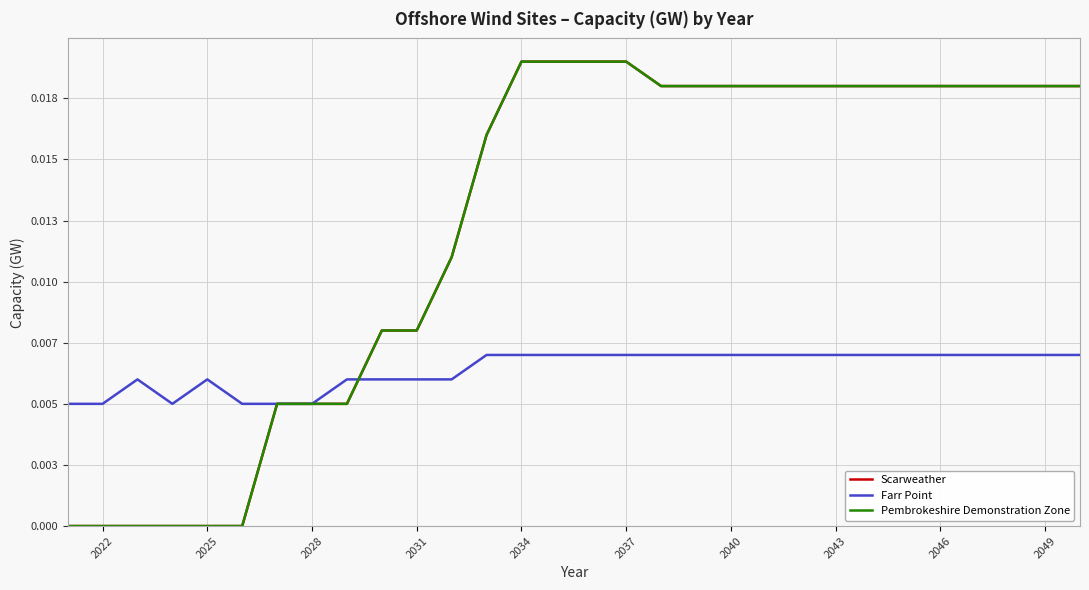

Does the chart have visible grid lines?

Yes